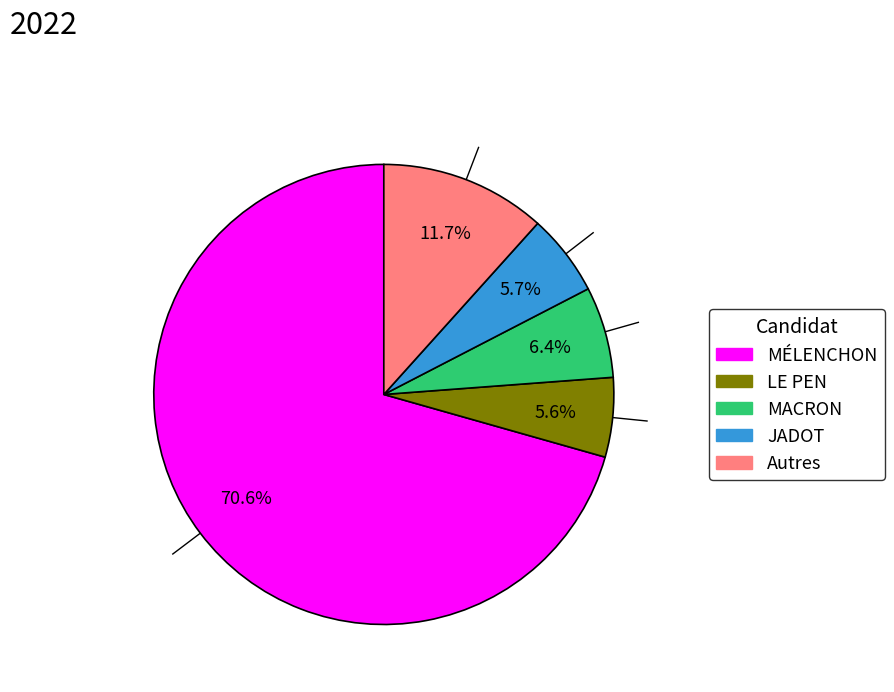

Is there any slice that represents more than half of the pie?

Yes